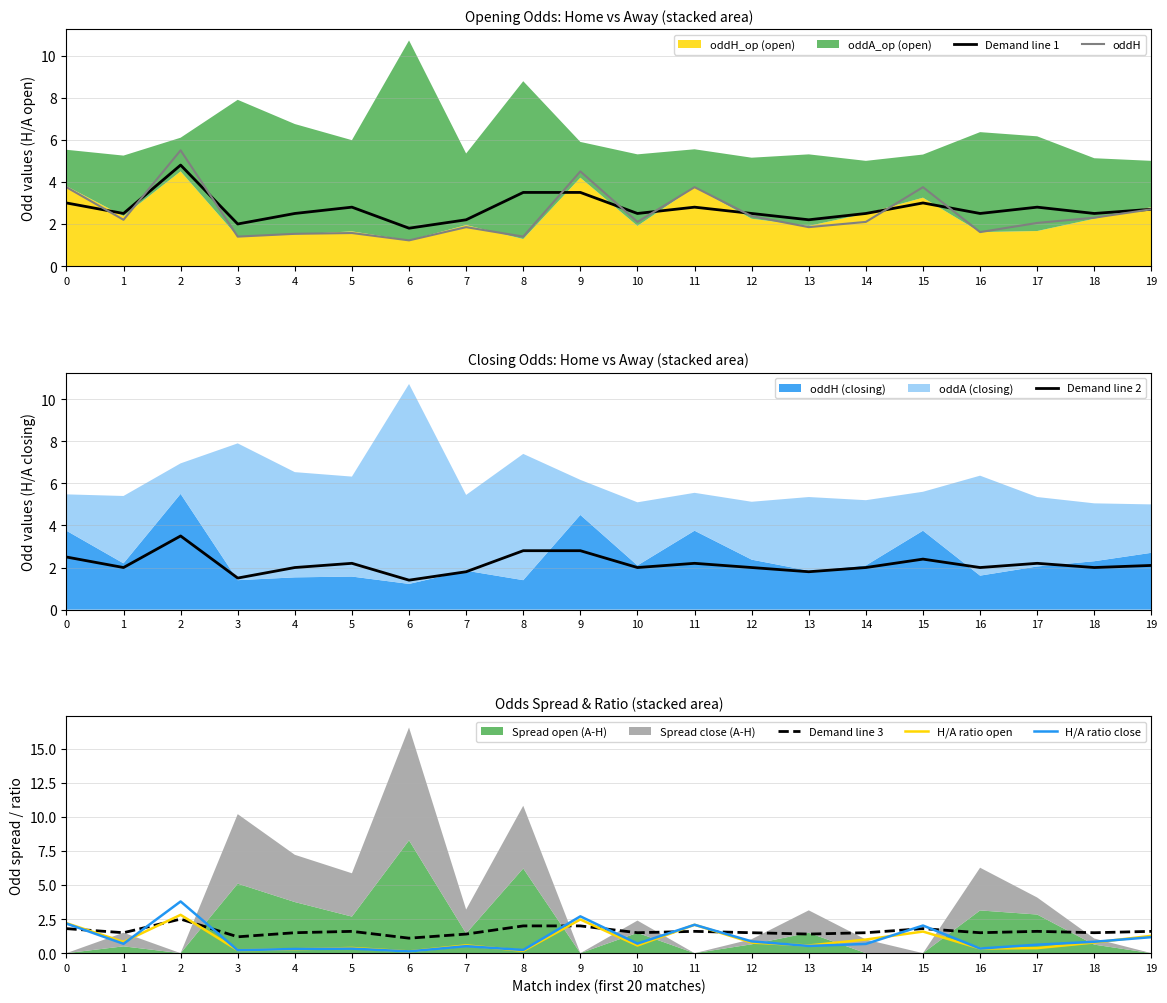

What is the difference between the Demand line 2 values at 16 and 11?

0.2